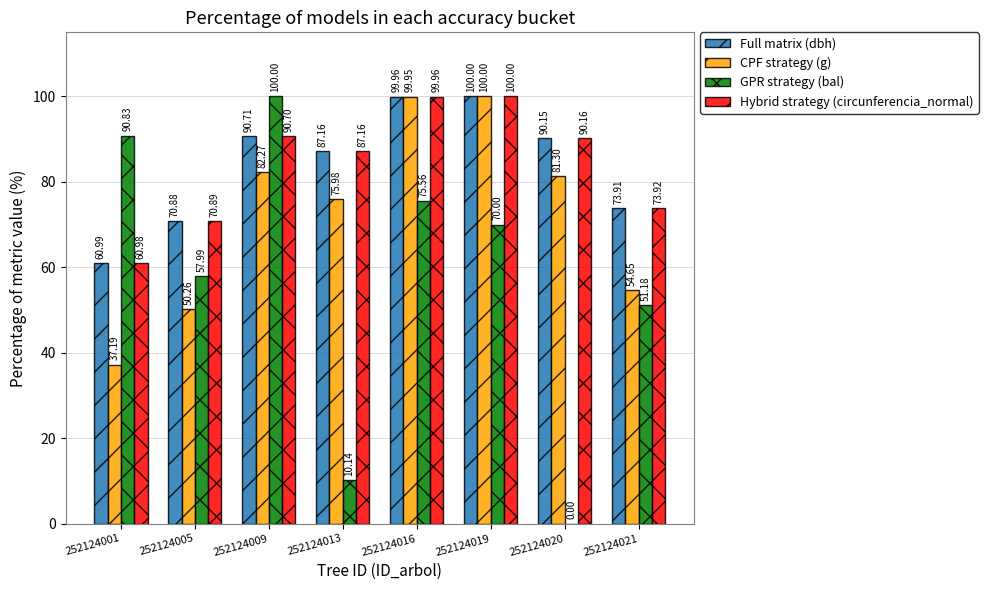

Which series changed the most between 252124001 and 252124019?

CPF strategy (g)